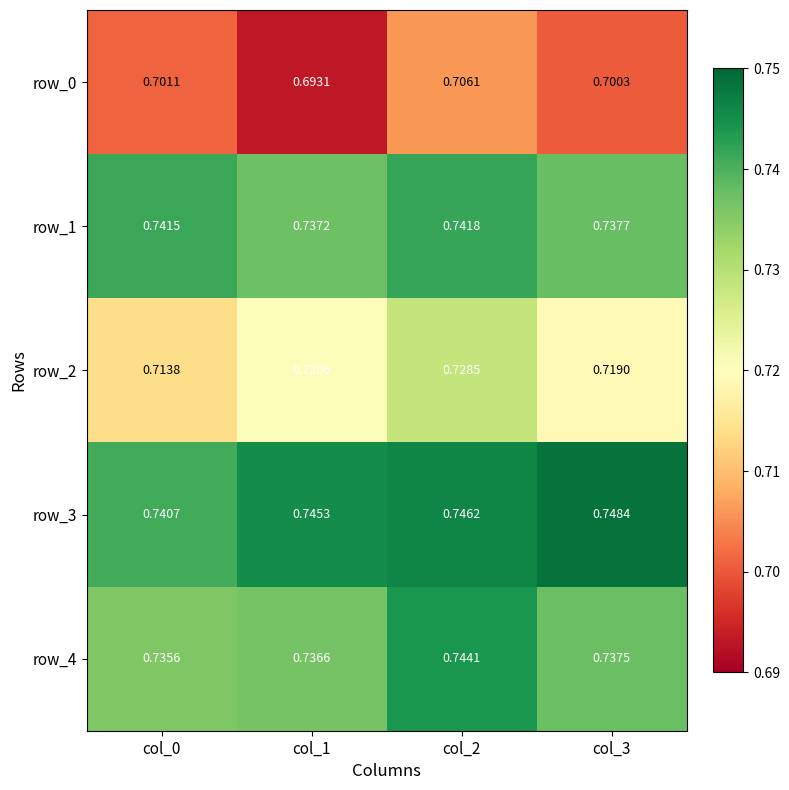

At which category is the sum across all series the highest?

col_2